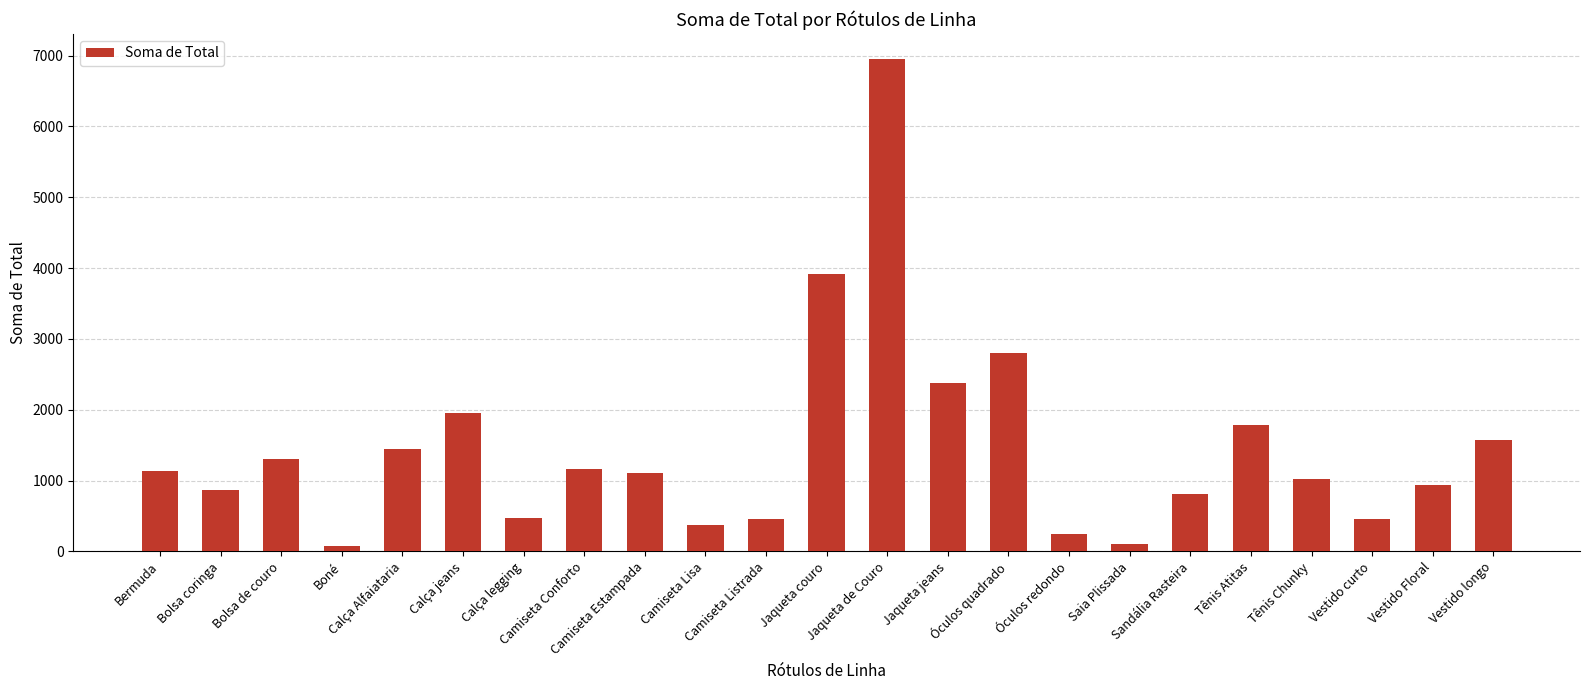

What is the difference between the maximum and second lowest values?

6857.8